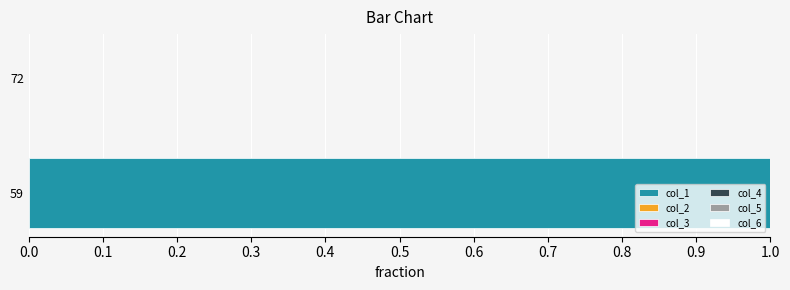

Which category has the highest value across all series?

59